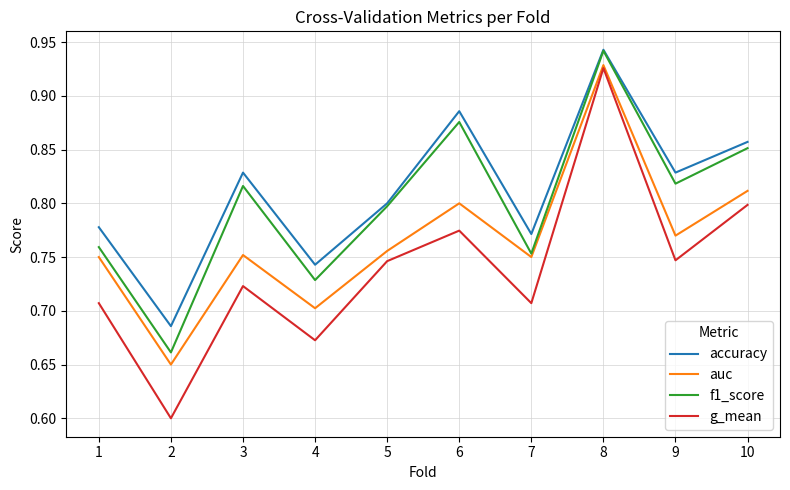

Which series has the widest spread of values?

g_mean